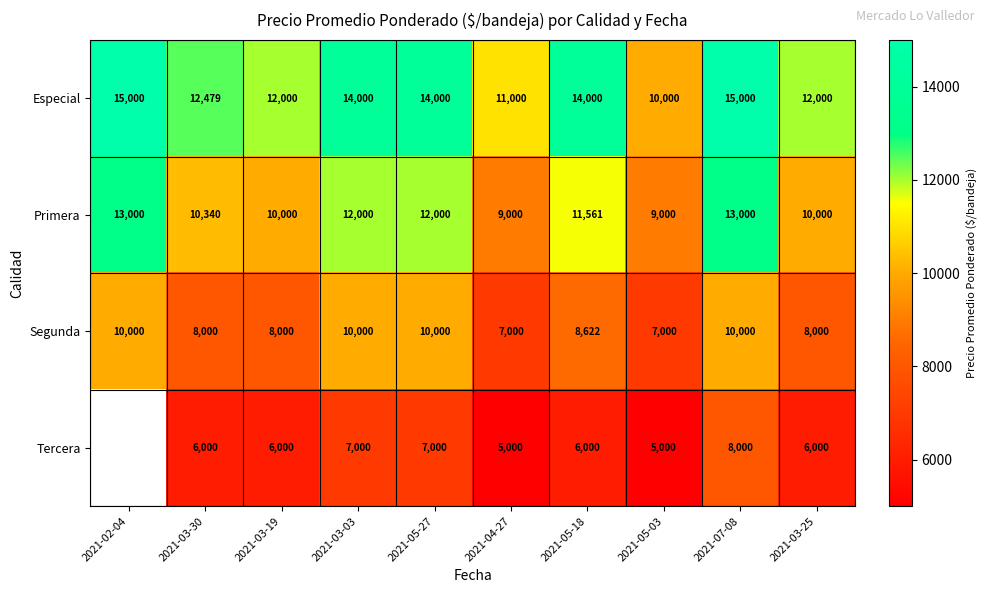

What is the total value across all series at 2021-05-27?

43000